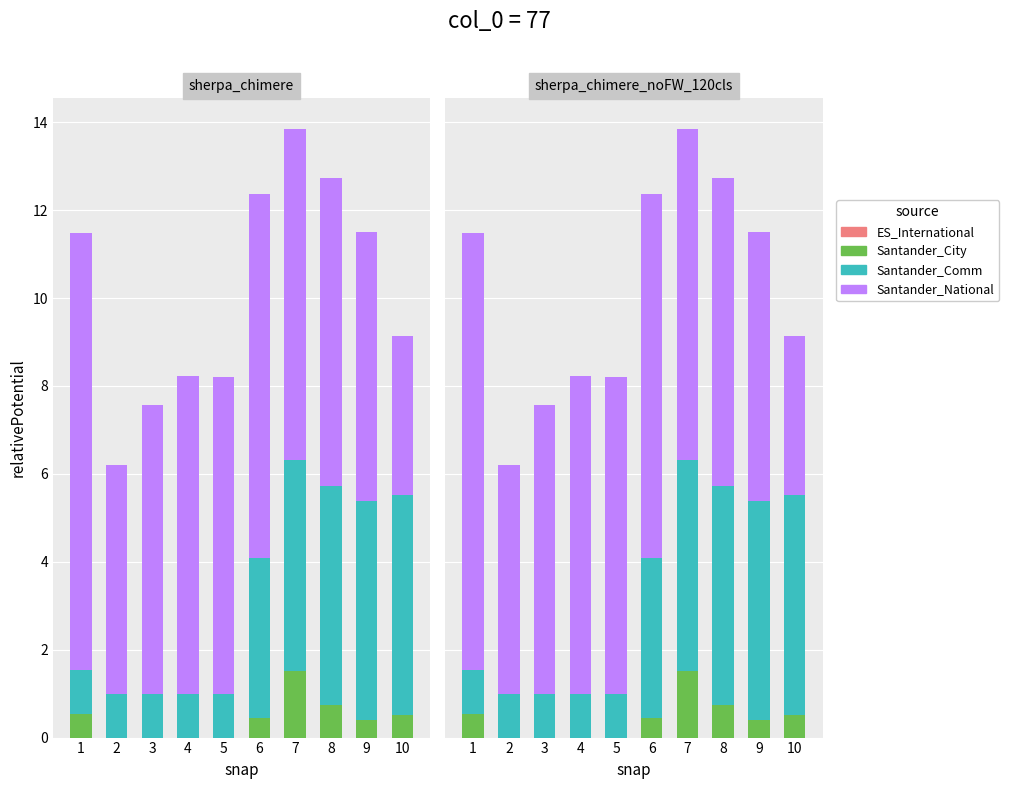

The value of Santander_Comm at 9 is 2.8. True or false?

False